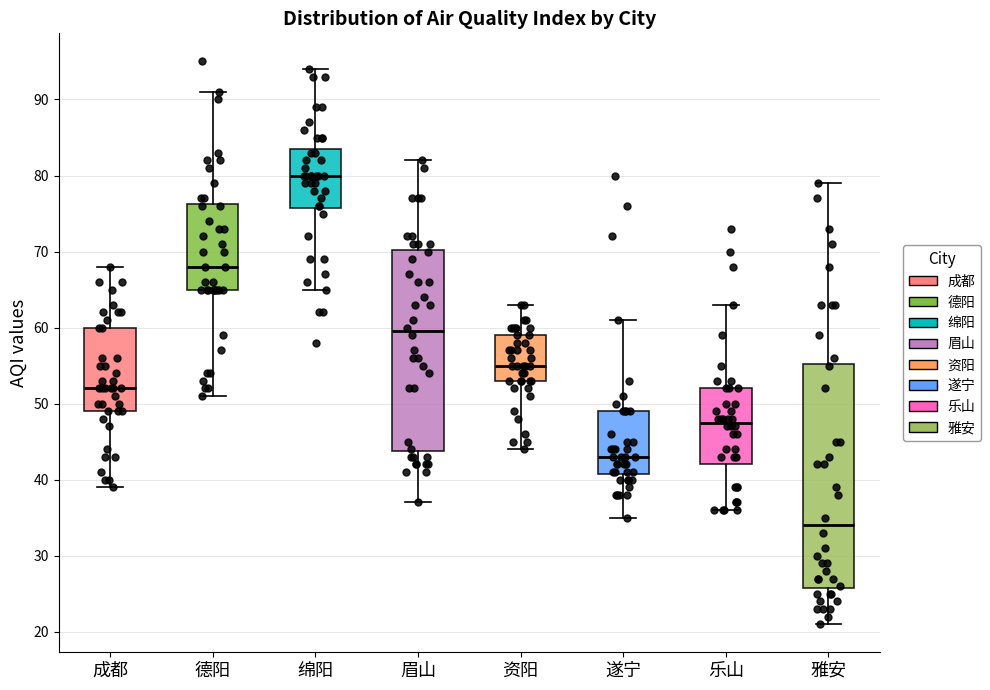

Where is the lower edge of the box for 德阳 on the y-axis? The values are not printed on the chart, so give them approximately, as read against the axis.

65